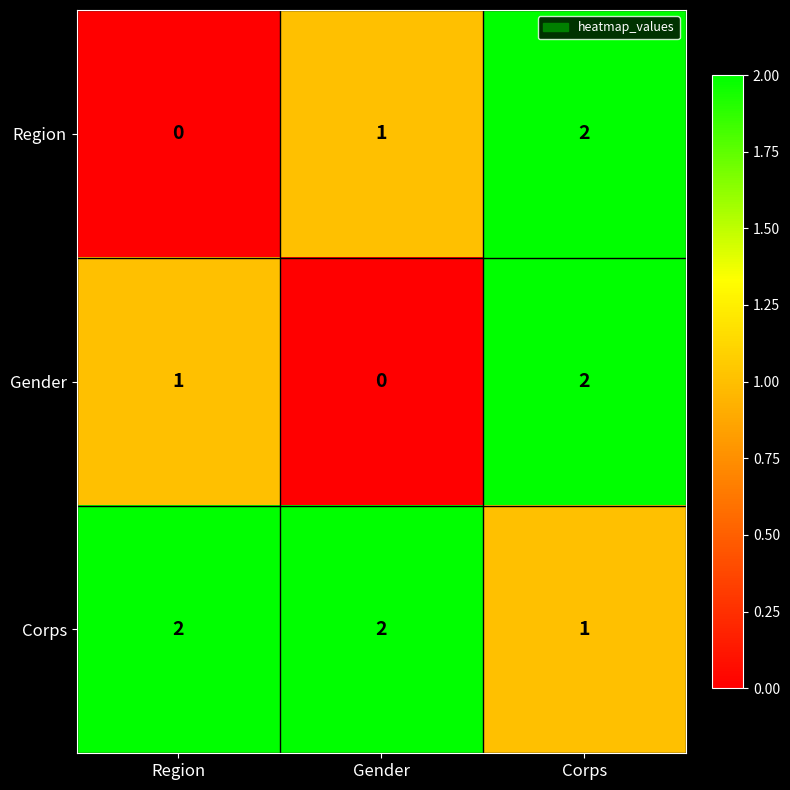

At how many categories does at least one series exceed 1?

3